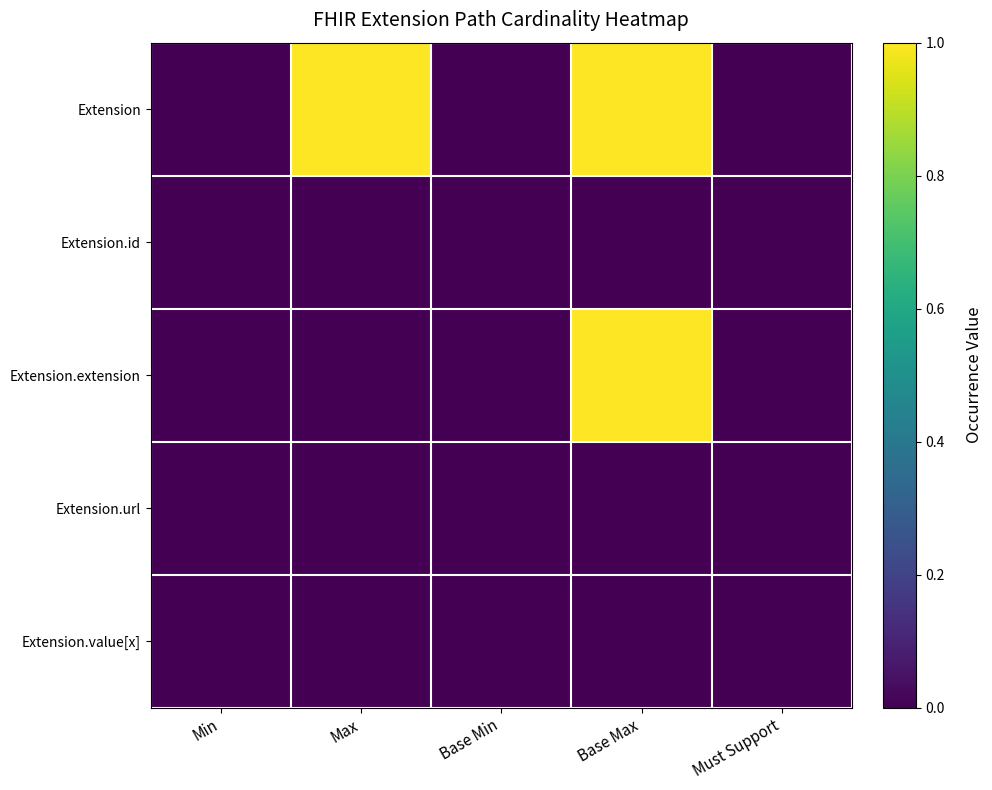

Reading left to right, list all the values displayed in this chart.

Extension: Min=0.0	Max=1.0	Base Min=0.0	Base Max=1.0	Must Support=0.0
Extension.id: Min=0.0	Max=0.0	Base Min=0.0	Base Max=0.0	Must Support=0.0
Extension.extension: Min=0.0	Max=0.0	Base Min=0.0	Base Max=1.0	Must Support=0.0
Extension.url: Min=0.0	Max=0.0	Base Min=0.0	Base Max=0.0	Must Support=0.0
Extension.value[x]: Min=0.0	Max=0.0	Base Min=0.0	Base Max=0.0	Must Support=0.0